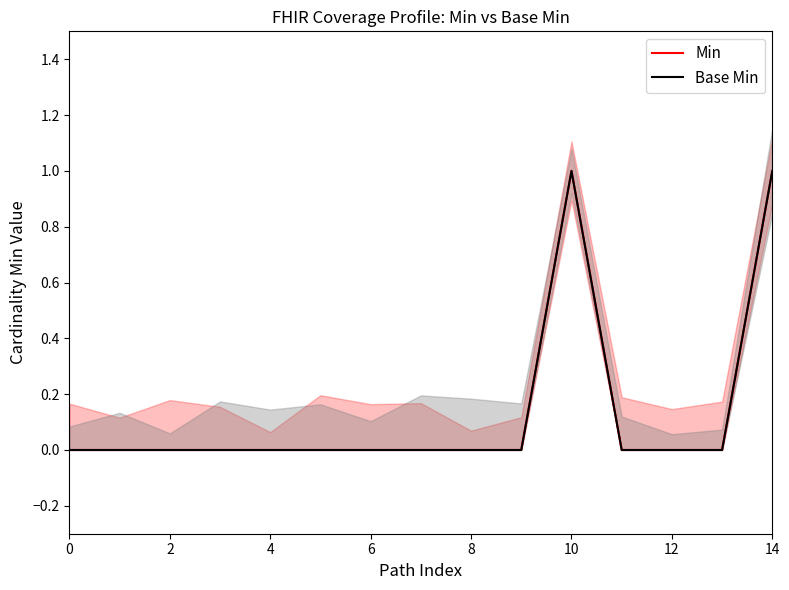

The value of Base Min at 9 is 0. True or false?

True